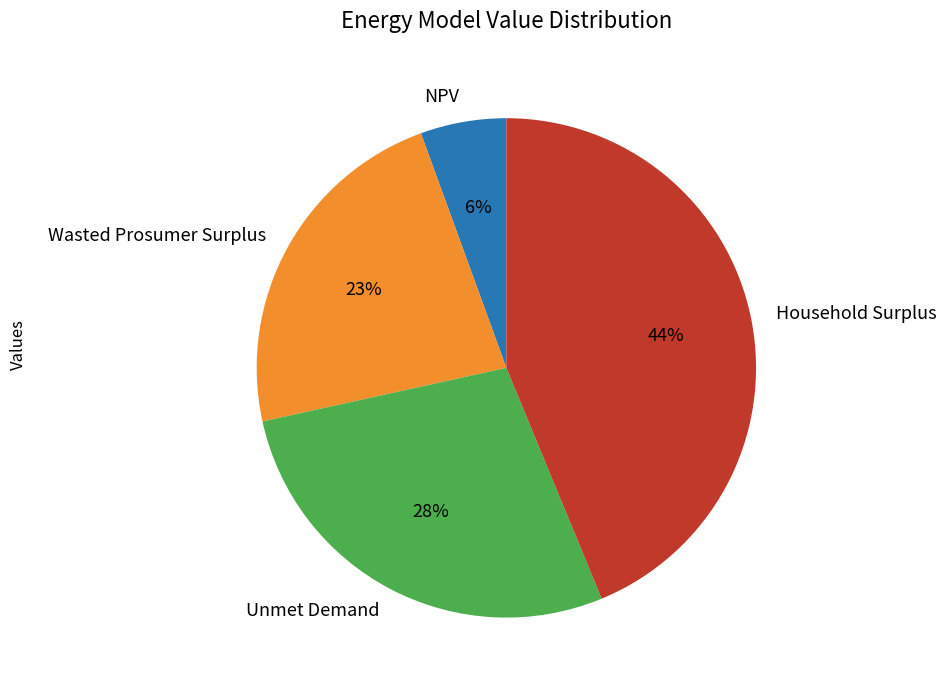

True or false: Household Surplus accounts for 44% of the total.

True